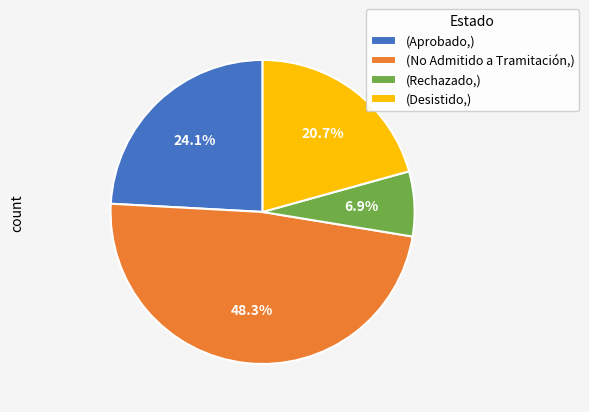

What is the ratio of the value at (No Admitido a Tramitación,) to the value at (Aprobado,)?

2.0